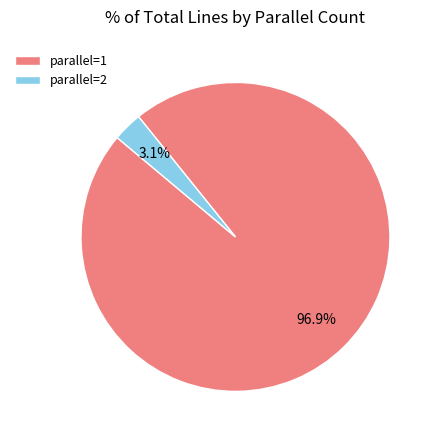

What is the ratio of the value at parallel=1 to the value at parallel=2?

31.3